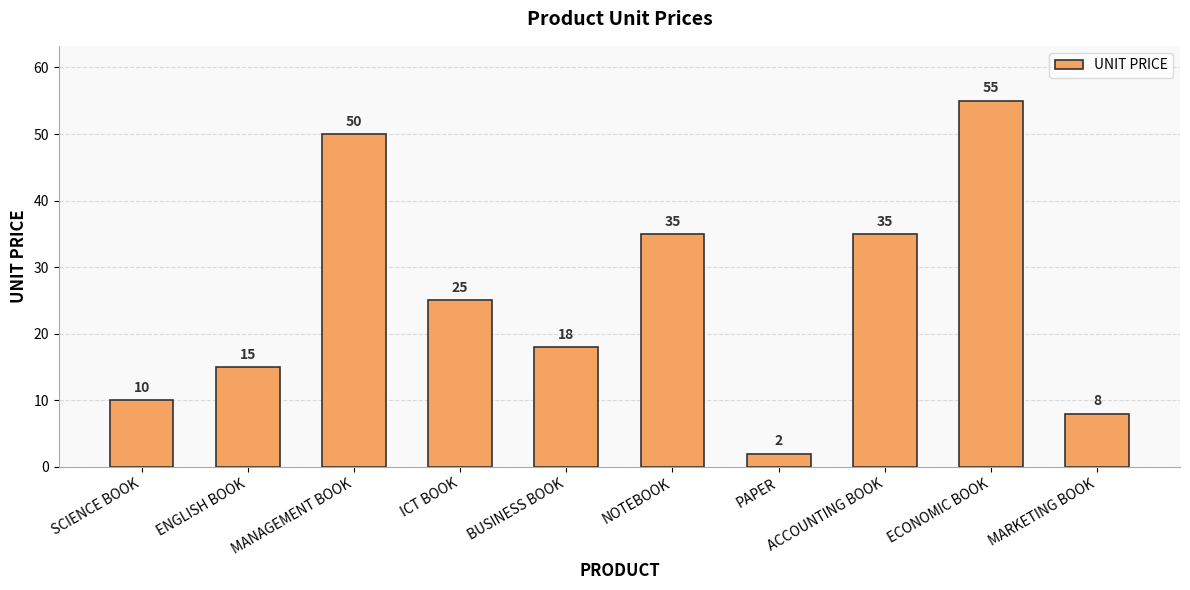

True or false: the data shows 35 at ACCOUNTING BOOK.

True